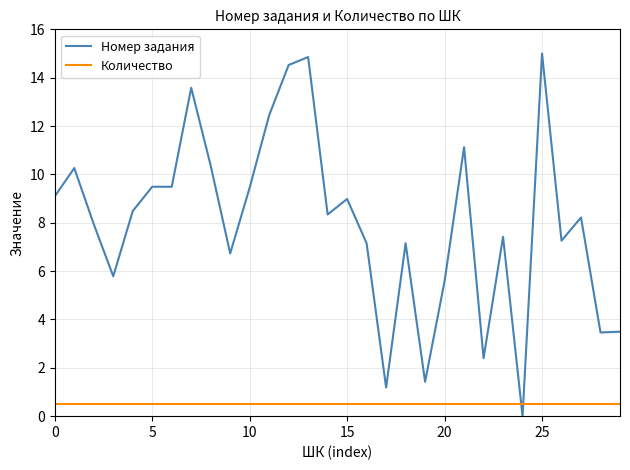

Does the chart have visible grid lines?

Yes